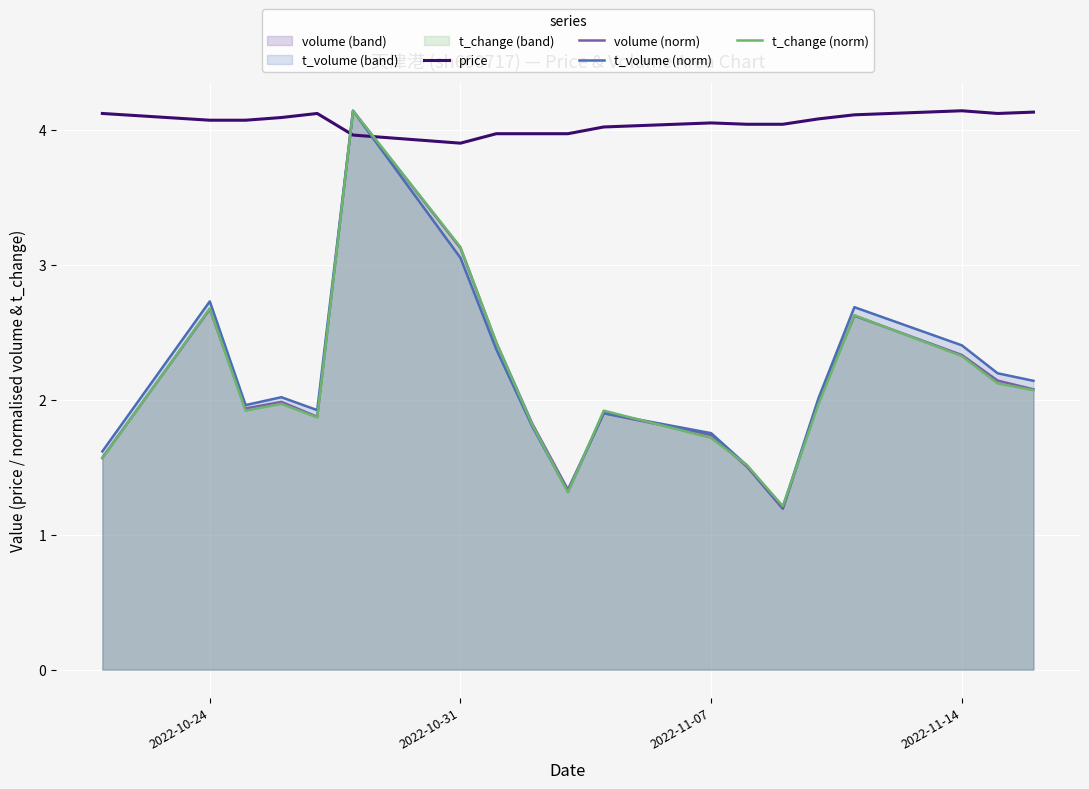

What is the highest value of the price series?

4.1